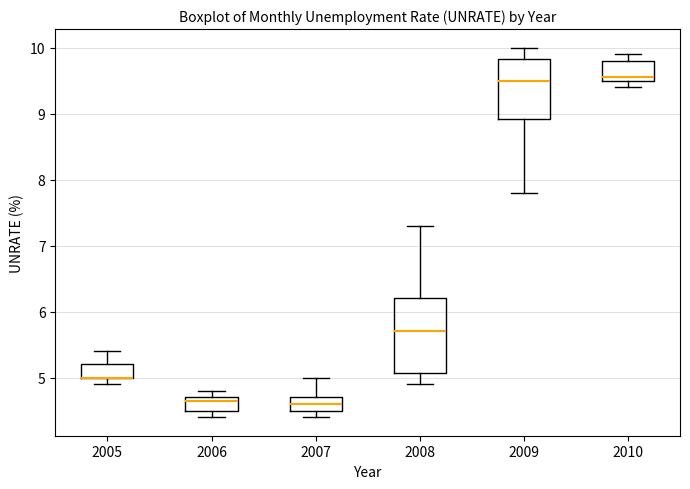

Comparing the boxes themselves (not the whiskers), which one is the tallest?

2008